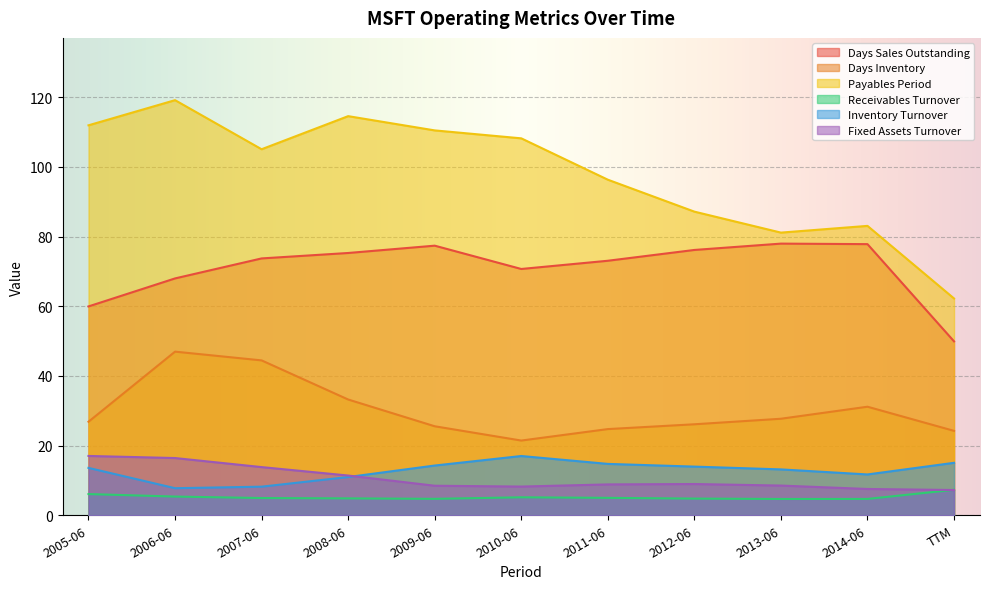

True or false: Receivables Turnover and Days Sales Outstanding cross at least once.

False